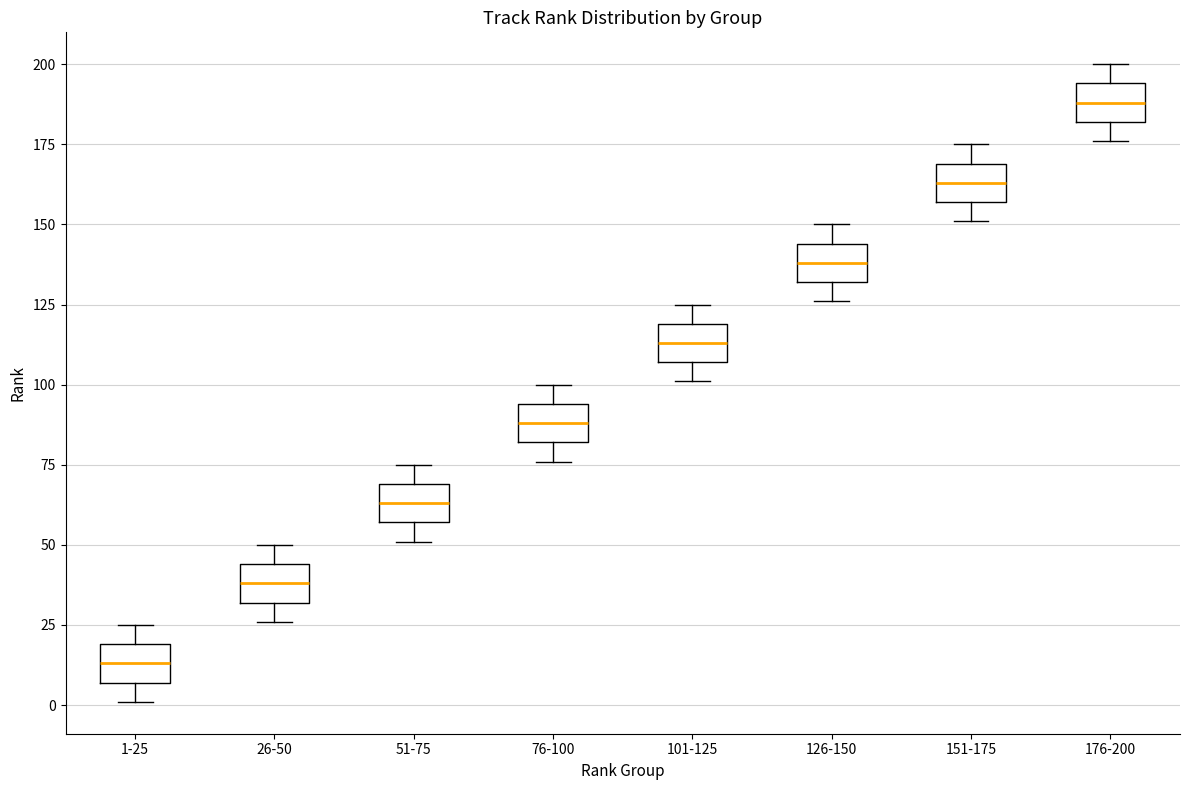

Reading left to right, read every box against the y-axis: the position of its median line, the range the box covers, and the ends of its whiskers. The values are not printed on the chart, so give them approximately, as read against the axis.

1-25: median 15, box 5 to 20, whiskers 0 to 25
26-50: median 40, box 30 to 45, whiskers 25 to 50
51-75: median 65, box 55 to 70, whiskers 50 to 75
76-100: median 90, box 80 to 95, whiskers 75 to 100
101-125: median 115, box 105 to 120, whiskers 100 to 125
126-150: median 140, box 130 to 145, whiskers 125 to 150
151-175: median 165, box 155 to 170, whiskers 150 to 175
176-200: median 190, box 180 to 195, whiskers 175 to 200